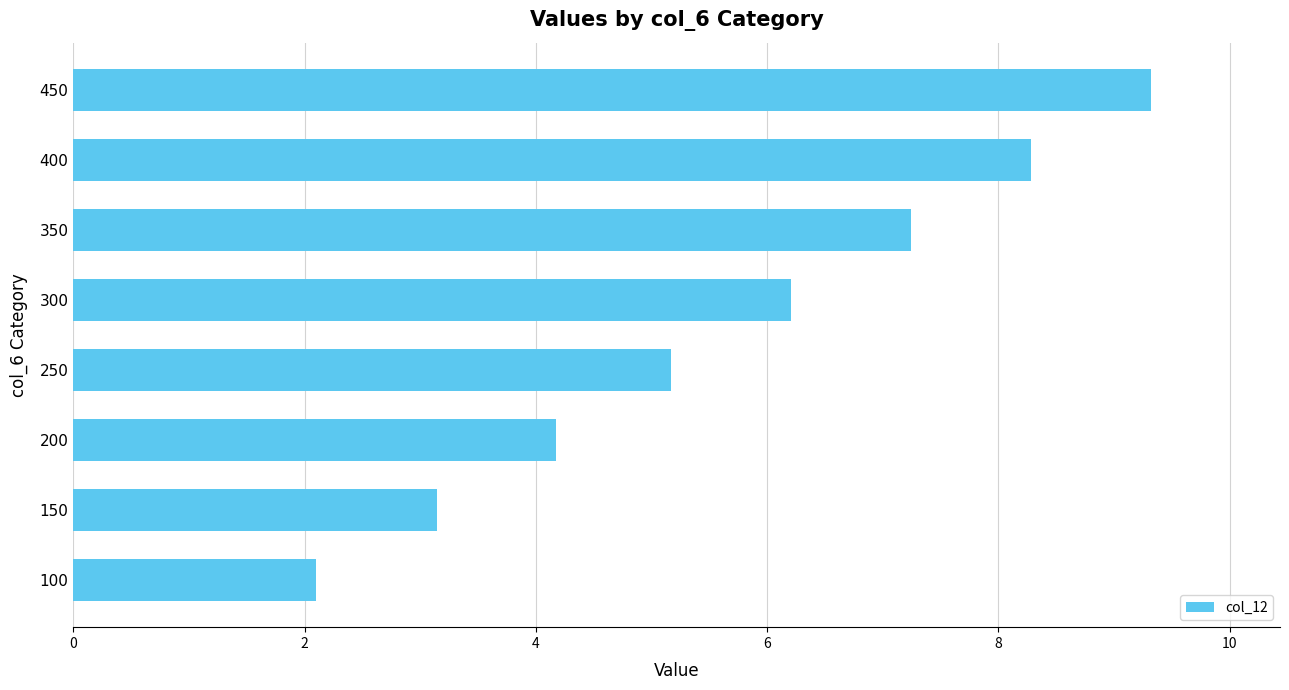

True or false: the data shows 10.9 at 300.

False